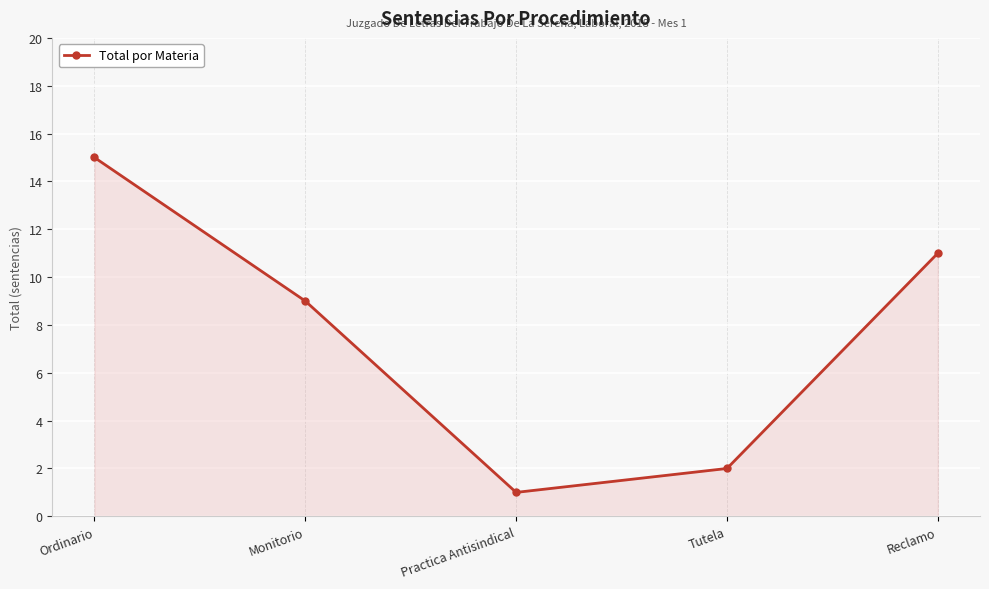

Where does the data first go above 9?

Ordinario